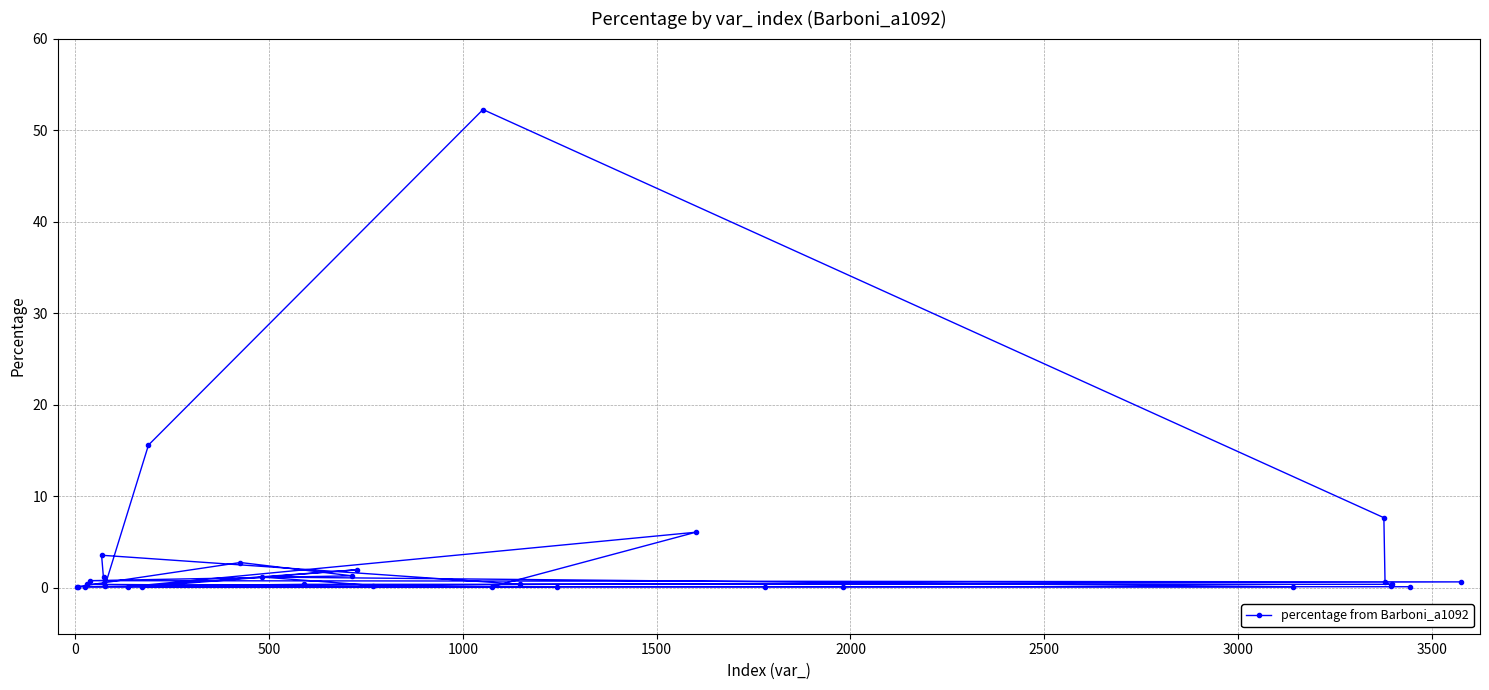

What is the sum of all values?

100.1